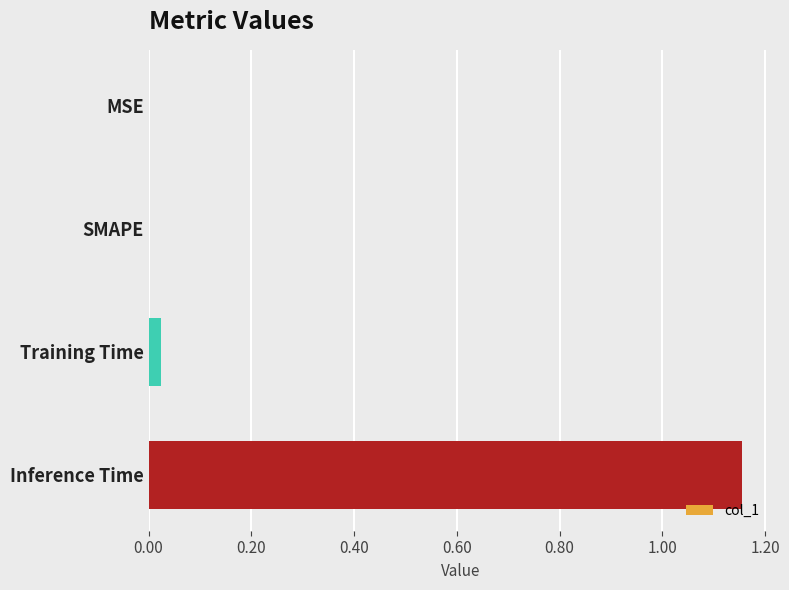

What is the average value?

0.3